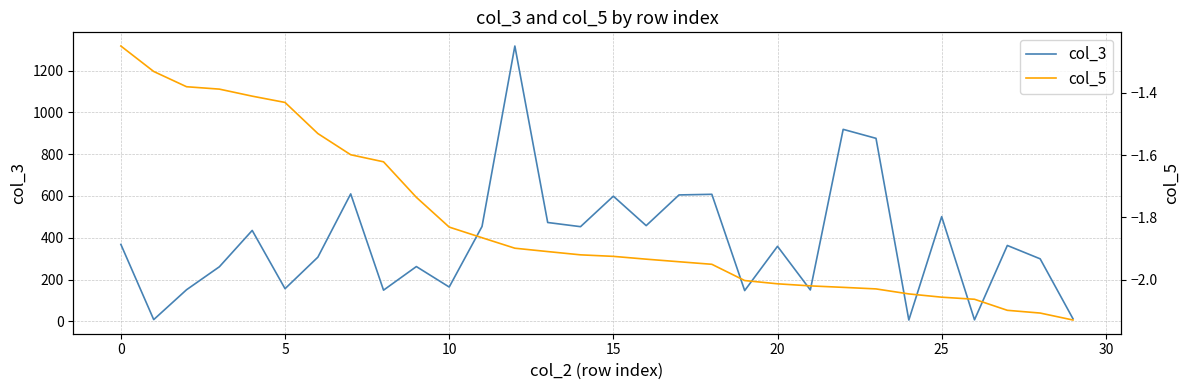

Which series has the largest range (max minus min)?

col_3